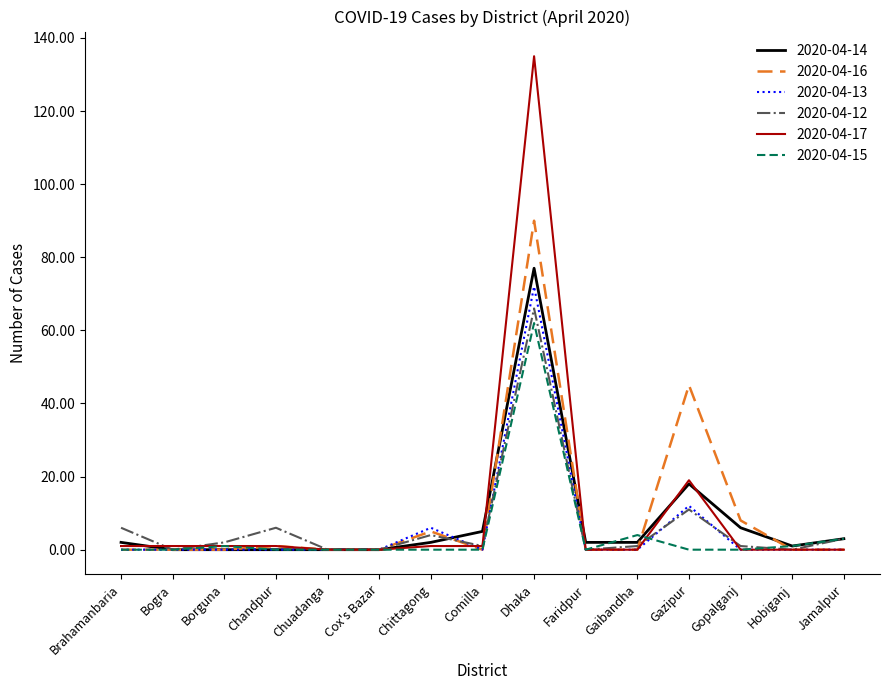

Which series has the largest range (max minus min)?

2020-04-17